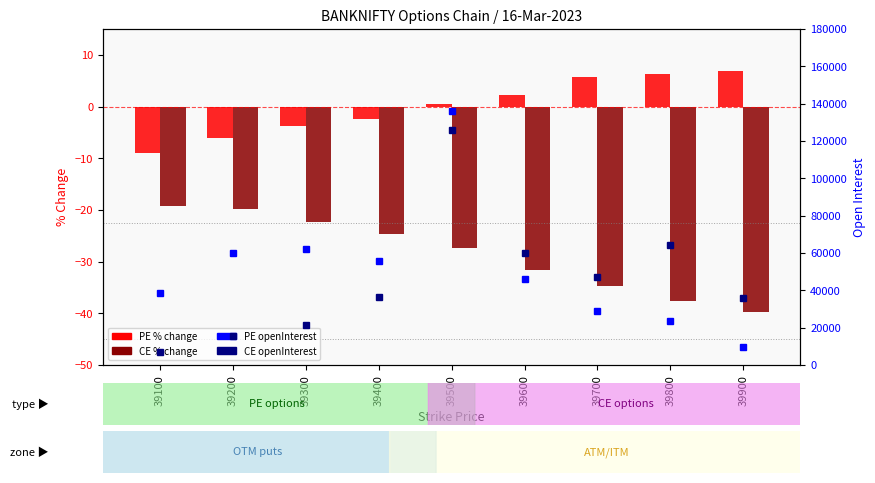

Is the value of CE openInterest at 39900 greater than the value of CE % change at 39400?

Yes